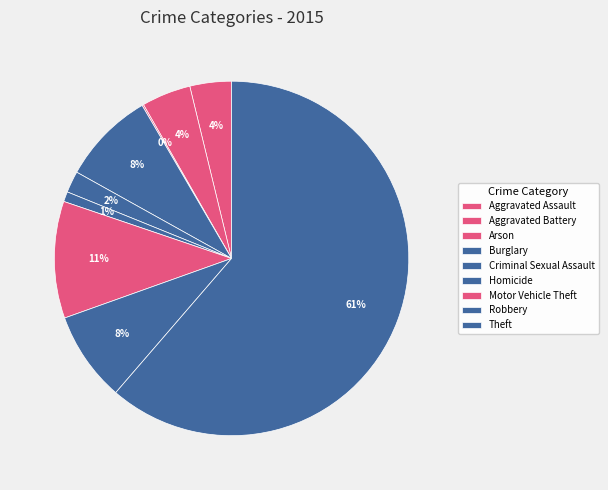

Combined, do Homicide and Criminal Sexual Assault account for over 50%?

No